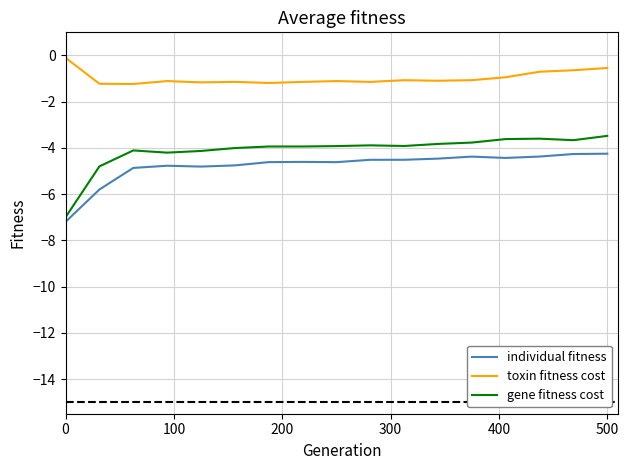

What is the difference between the maximum and minimum values in the individual fitness series?

2.9